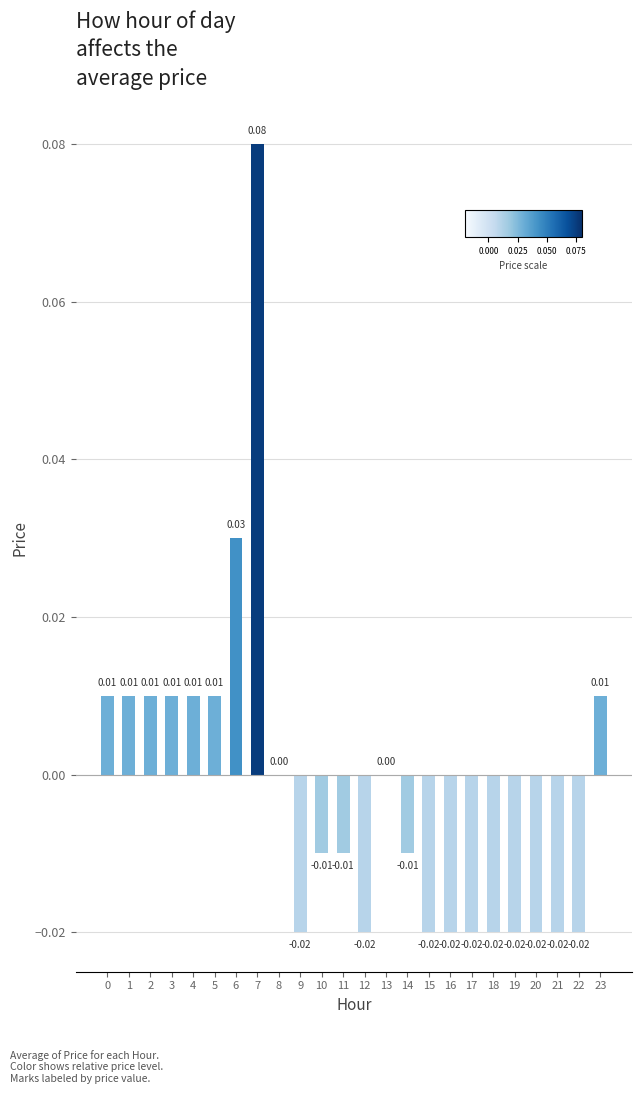

Between 2 and 6, which is larger?

6